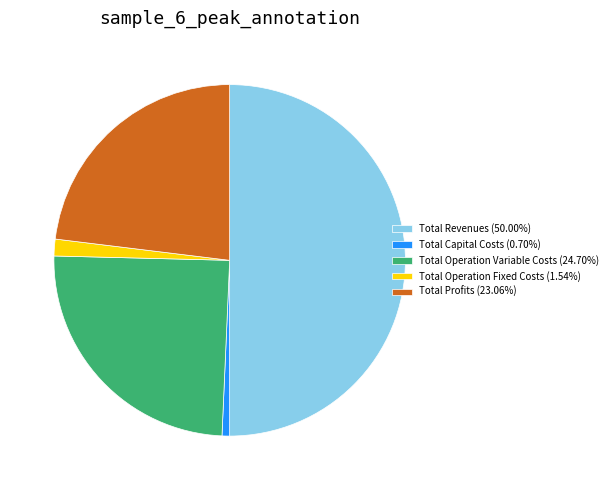

Is the sum of Total Operation Fixed Costs (1.54%) and Total Operation Variable Costs (24.70%) greater than half?

No